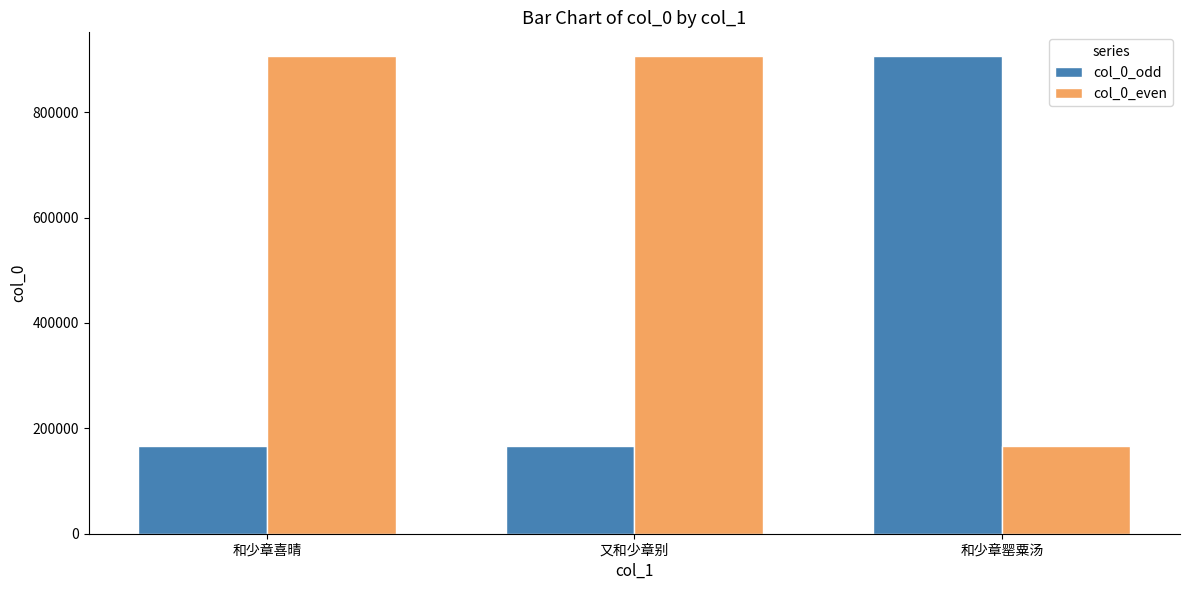

What is the total value across all series at 和少章喜晴?

1073098